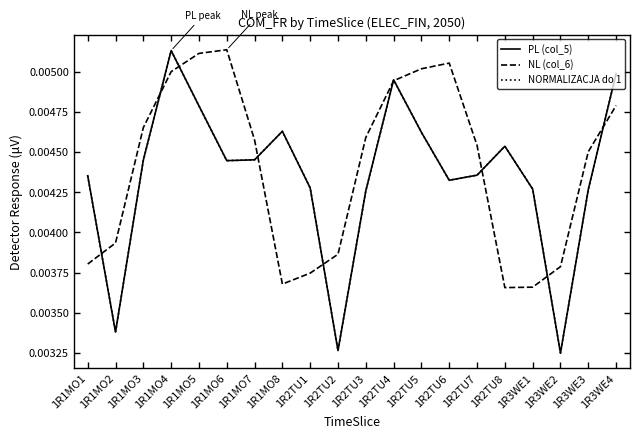

At which category is the sum across all series the highest?

1R1MO4